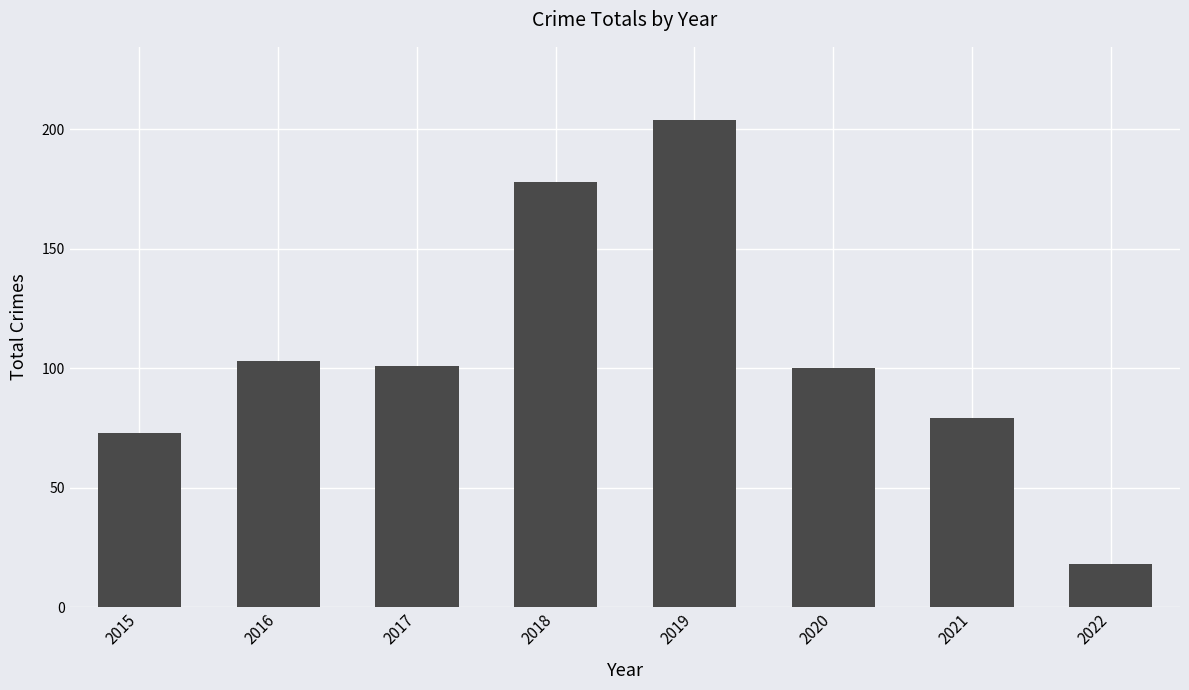

What is the value of the 5th bar from the left?

204